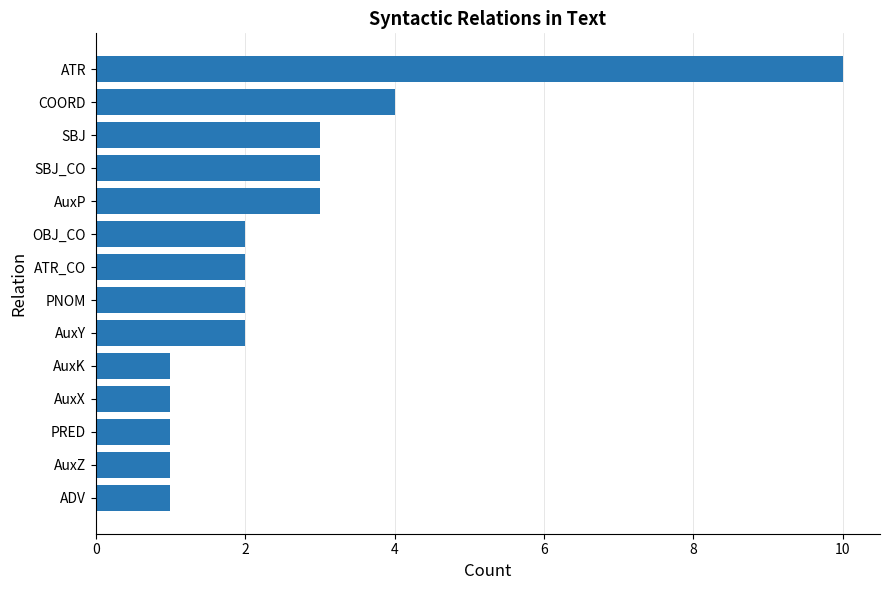

Reading bottom to top, extract all data points from this chart.

1	1	1	1	1	2	2	2	2	3	3	3	4	10